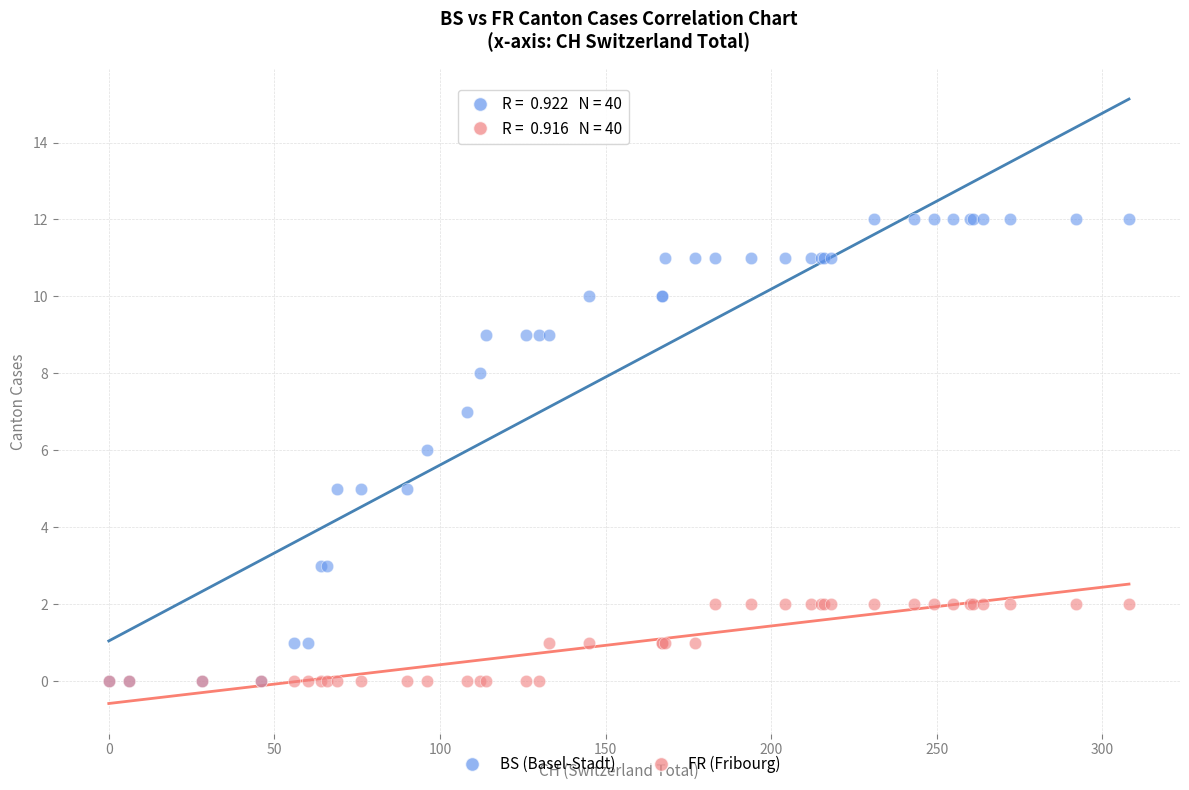

What are all the series names shown in the legend?

BS (Basel-Stadt), FR (Fribourg)